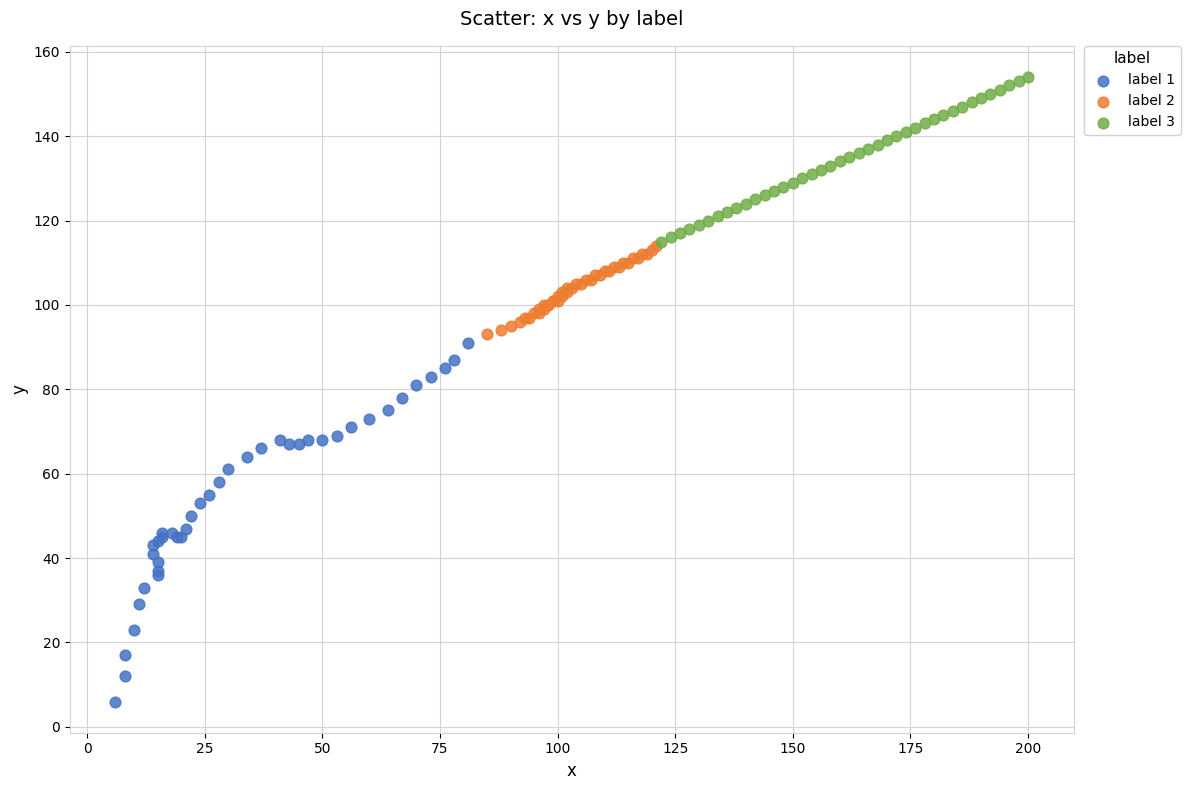

Which series contains the highest Y value?

label 3